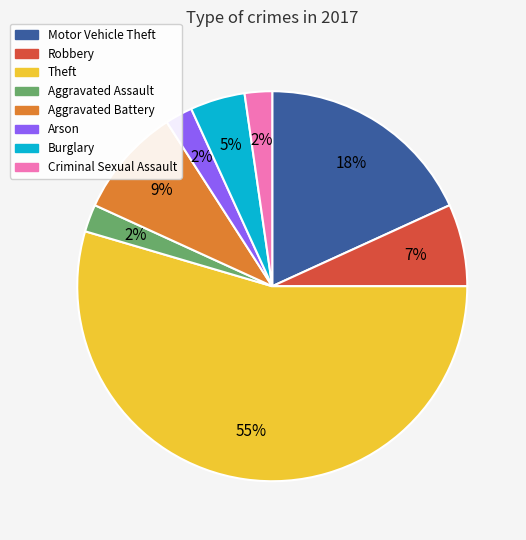

Combined, do Aggravated Battery and Burglary account for over 50%?

No